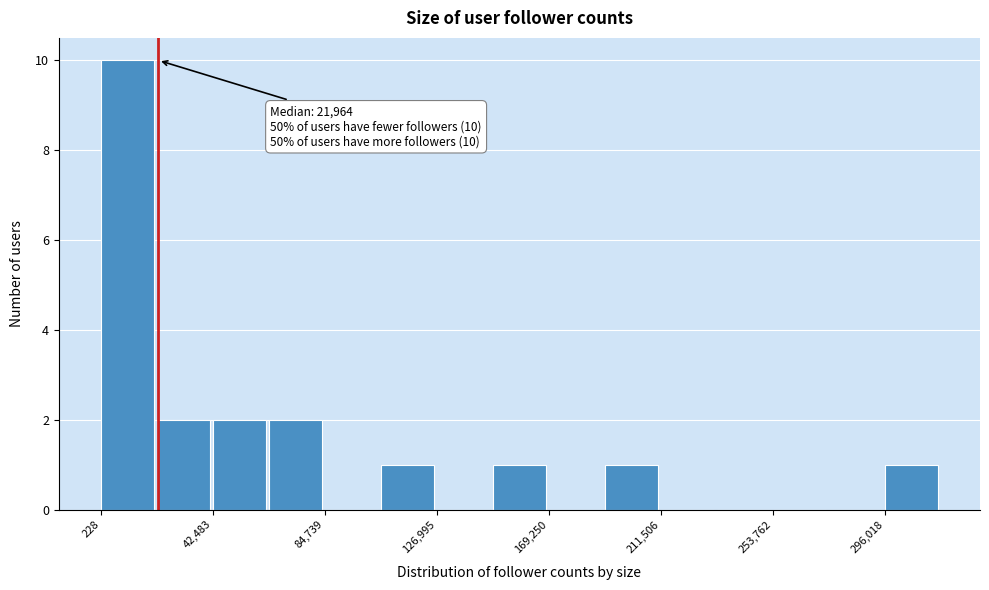

Over which range of the x-axis is the bar tallest?

0 to 20000